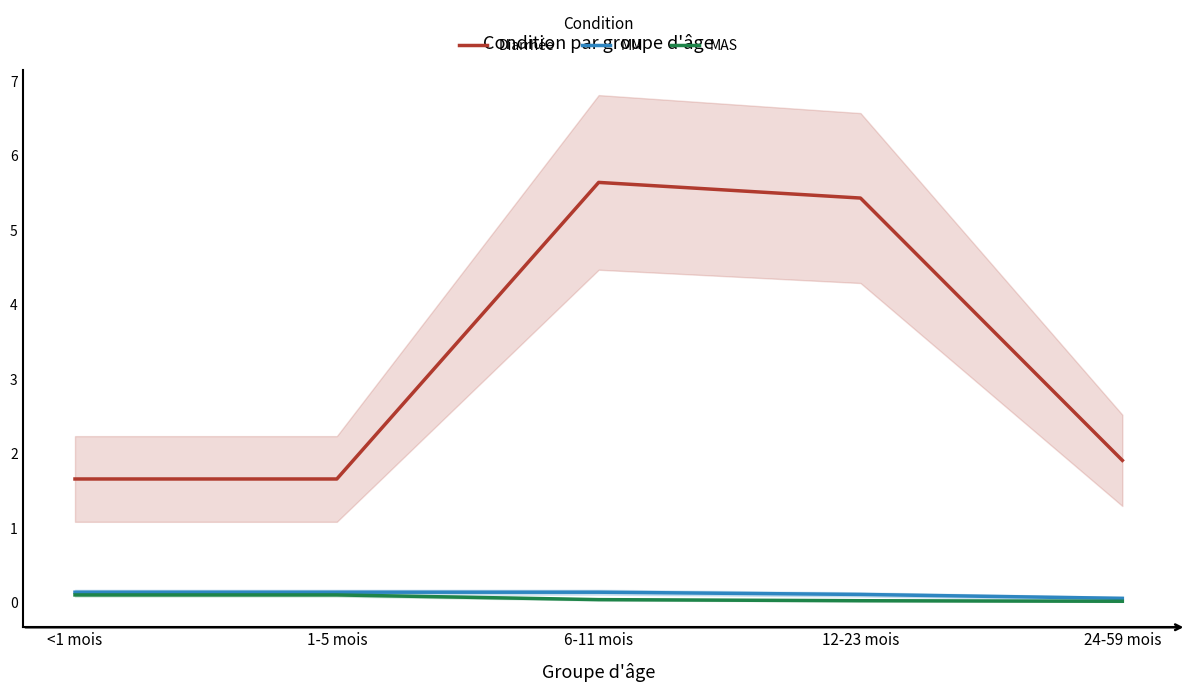

How many lines are shown in the chart?

3